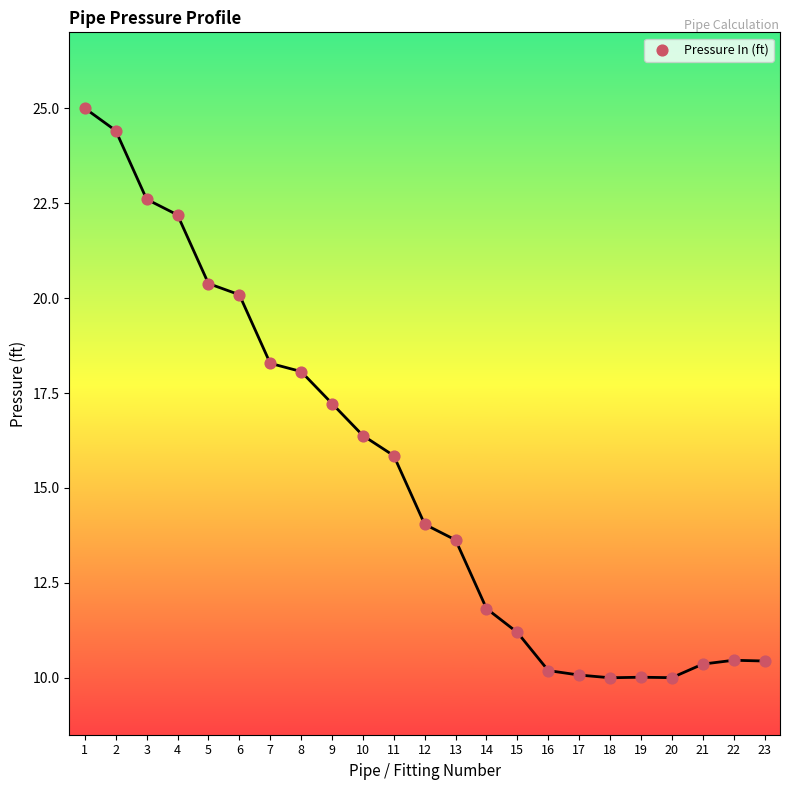

What is the range of Y values (max minus min)?

15.0